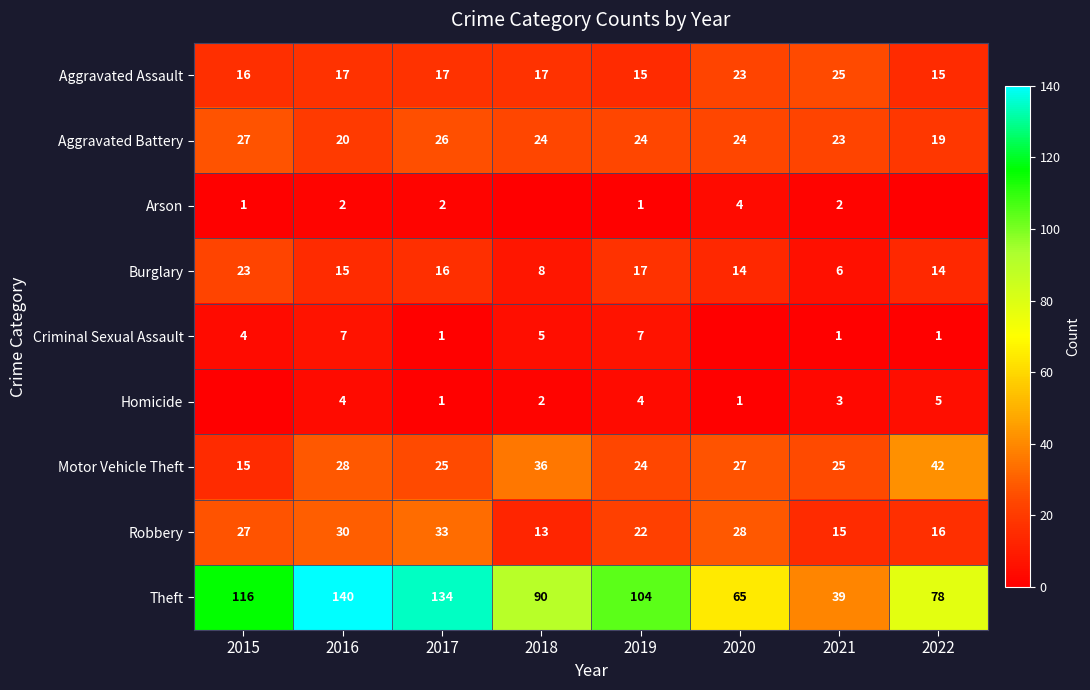

Which label corresponds to the smallest value in the chart?

2018